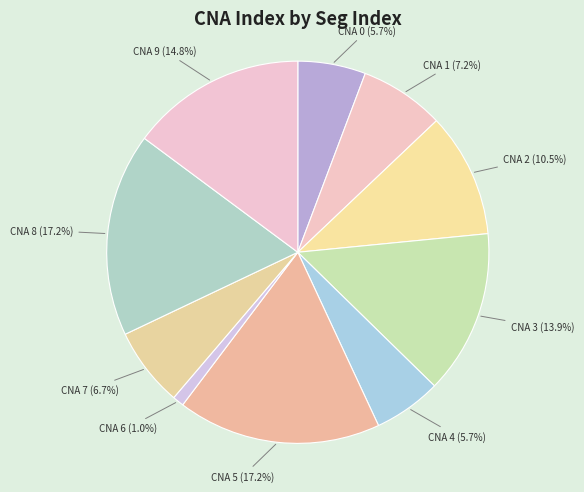

Between CNA 6 and CNA 3, which is larger?

CNA 3